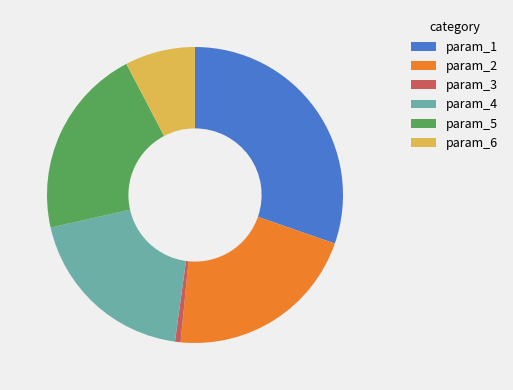

Is there a majority slice in this chart?

No